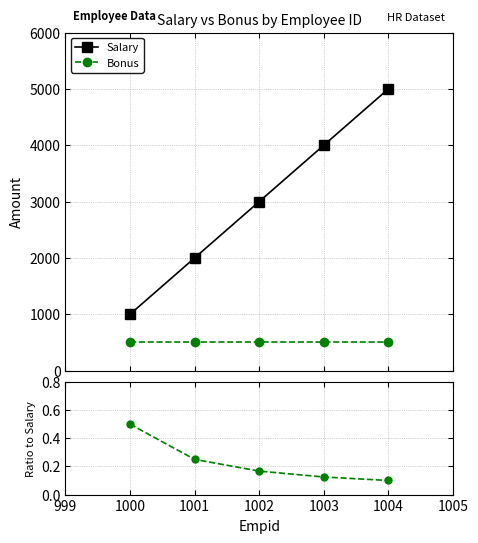

Which series has the widest spread of values?

Salary